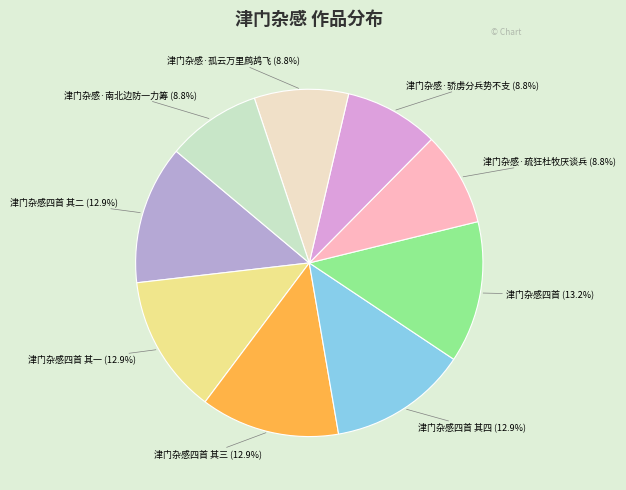

To the nearest percent, what percentage of the pie is 津门杂感·骄虏分兵势不支?

9%